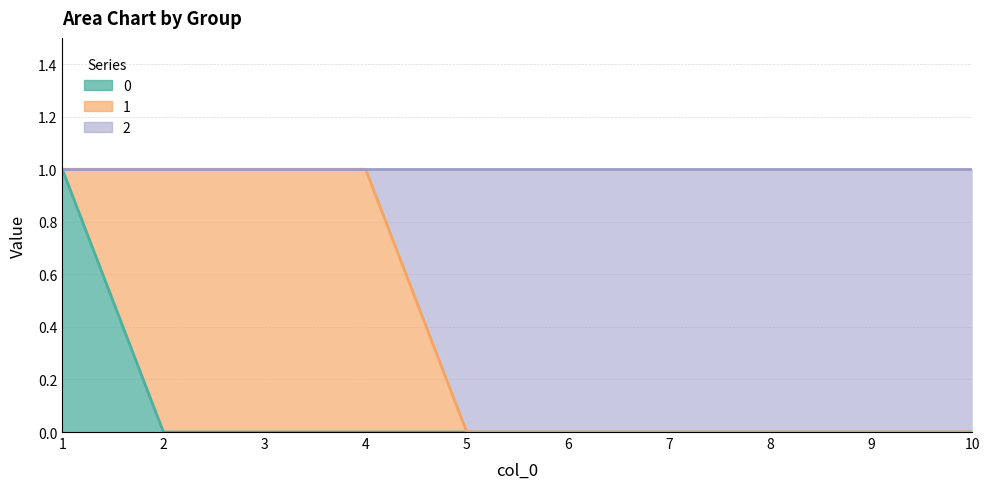

True or false: 2 and 0 intersect in this chart.

False